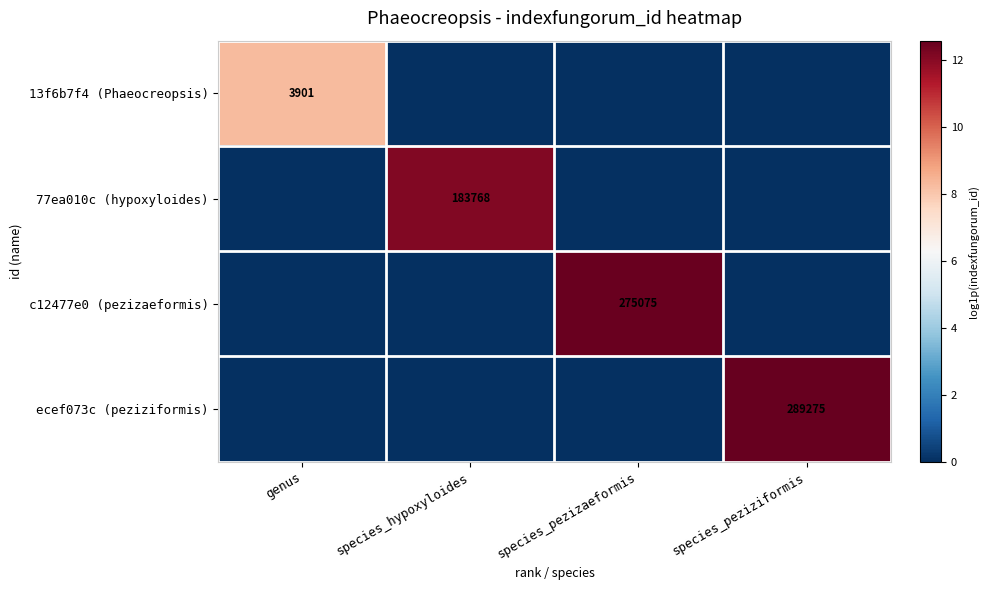

True or false: 77ea010c (hypoxyloides) has a value of 54702 at species_hypoxyloides.

False